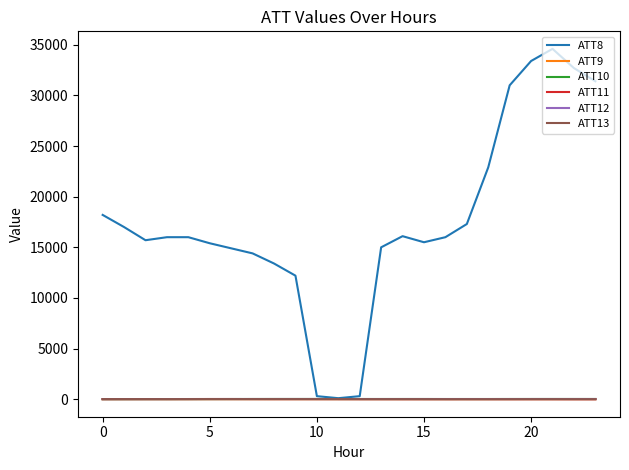

Which series has the widest spread of values?

ATT8